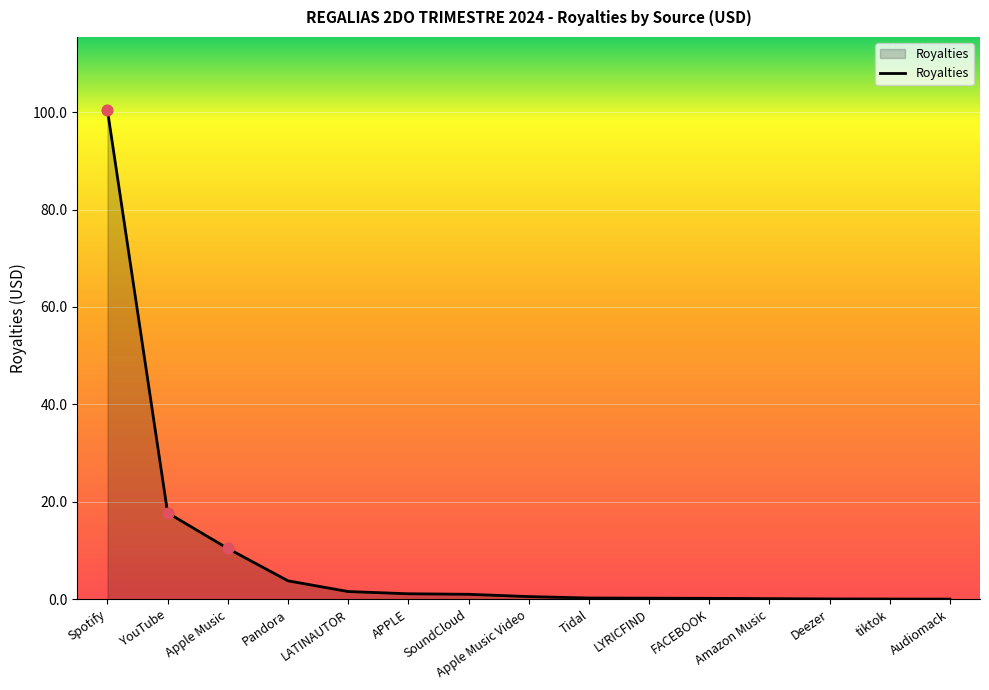

Which has a higher value, Pandora or YouTube?

YouTube